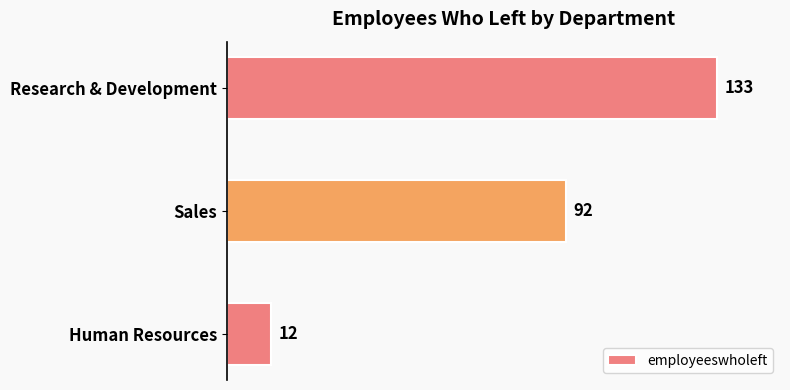

At which label is the value closest to 72?

Sales